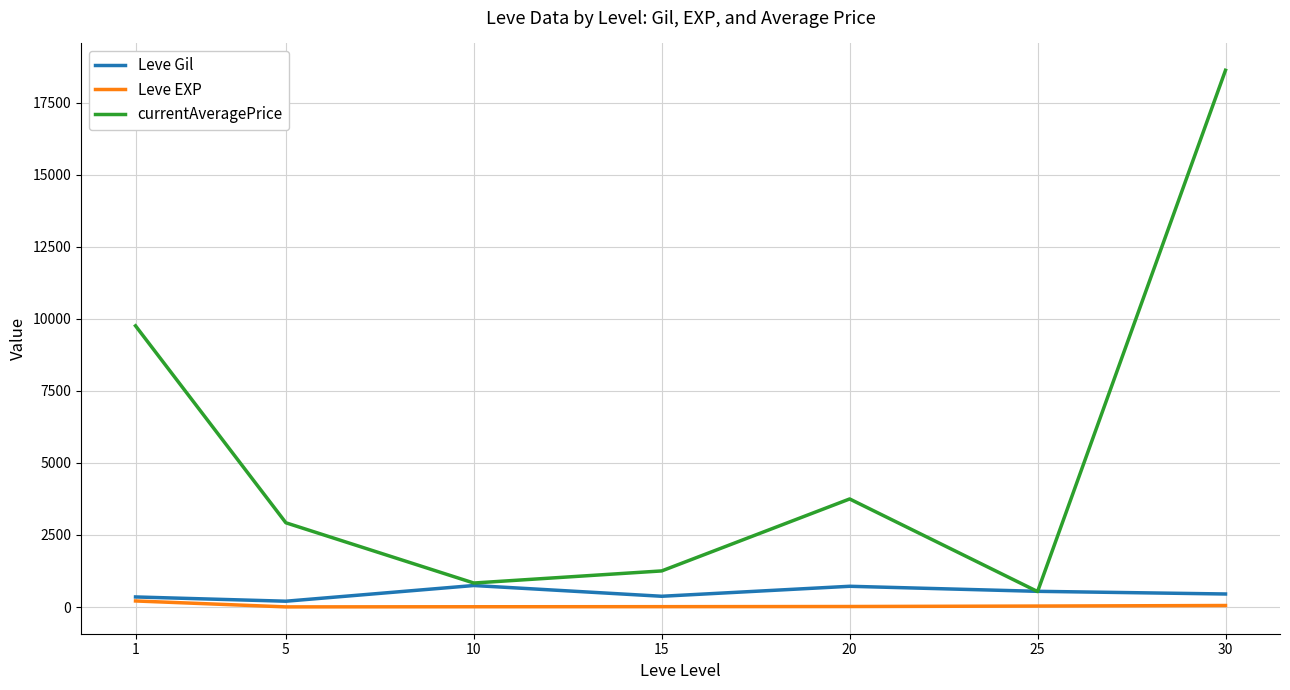

True or false: Leve Gil has more than 2 interior local peaks.

False